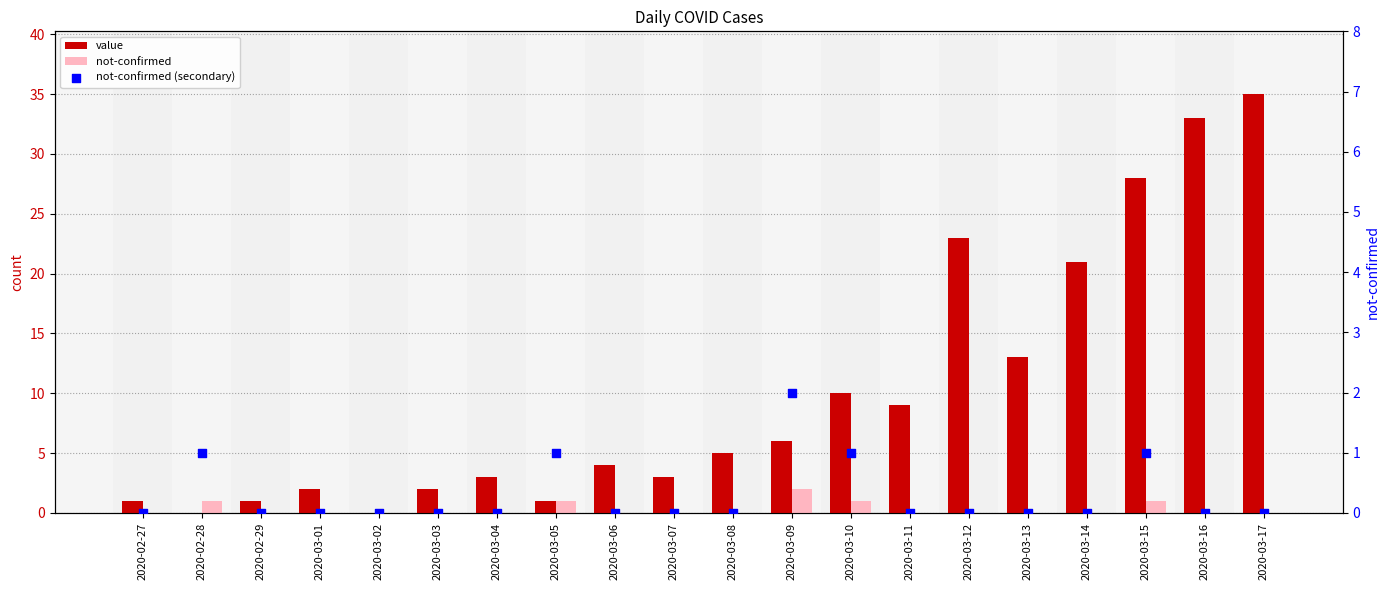

At how many categories does at least one series exceed 31?

2